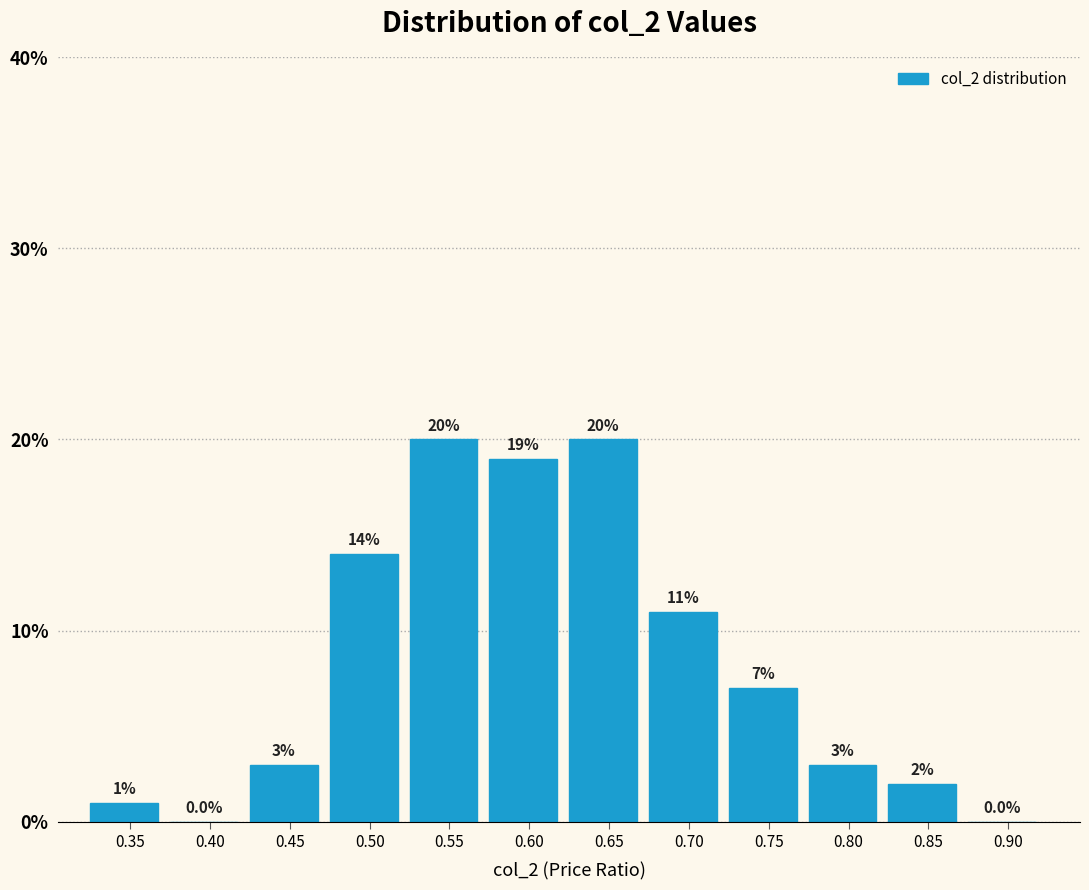

Reading right to left, extract all data points from this chart.

0.90=0.0	0.85=2.0	0.80=3.0	0.75=7.0	0.70=11.0	0.65=20.0	0.60=19.0	0.55=20.0	0.50=14.0	0.45=3.0	0.40=0.0	0.35=1.0